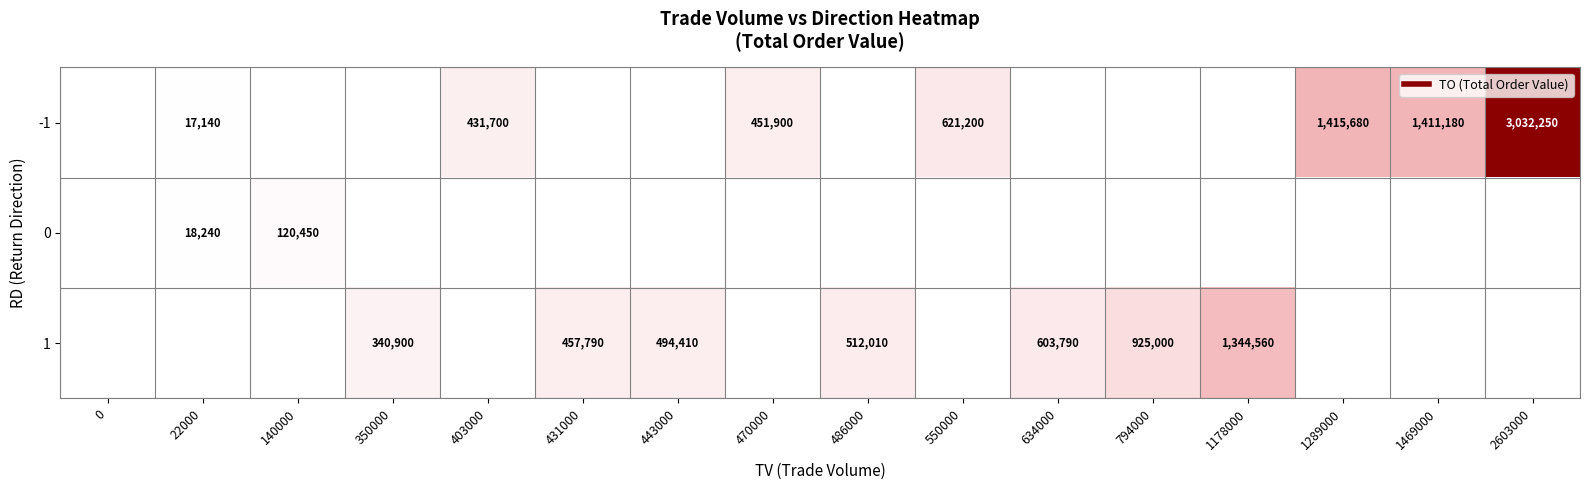

How many values in -1 are above zero?

7